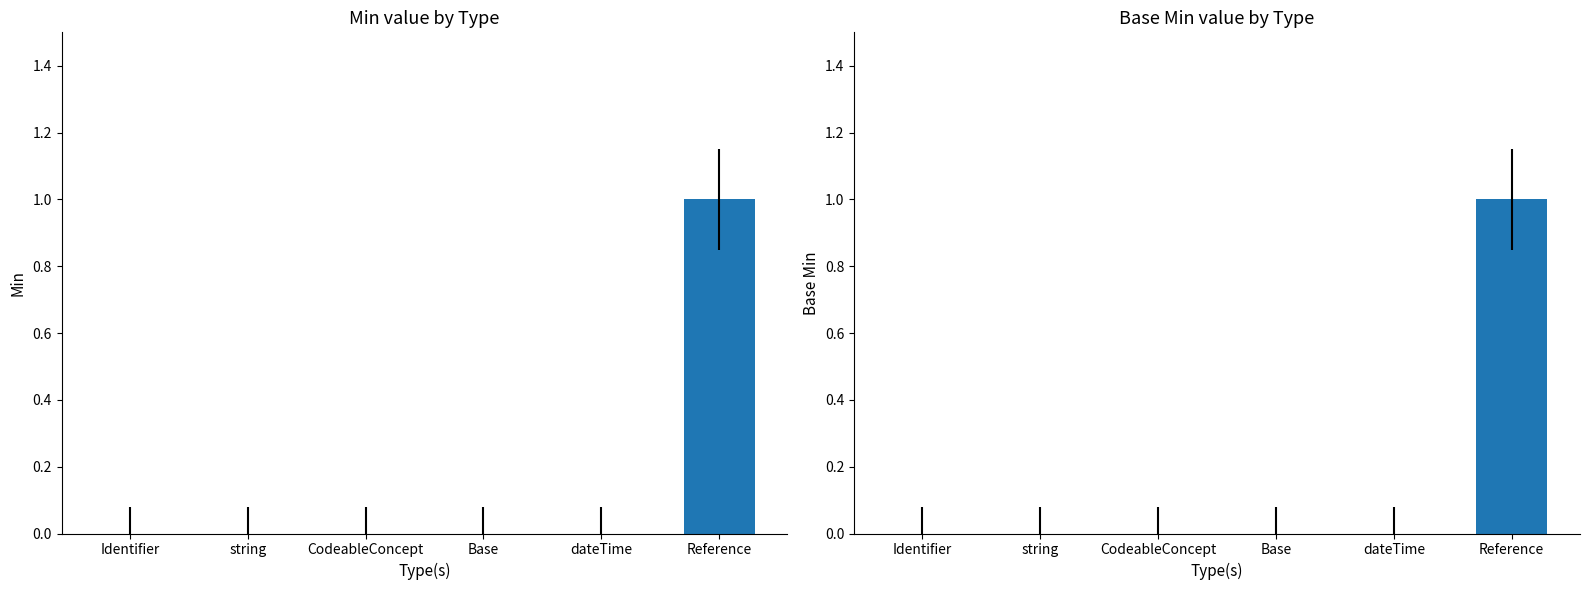

Reading right to left, list all the values displayed in this chart.

Min: 1	0	0	0	0	0
Base Min: 1	0	0	0	0	0